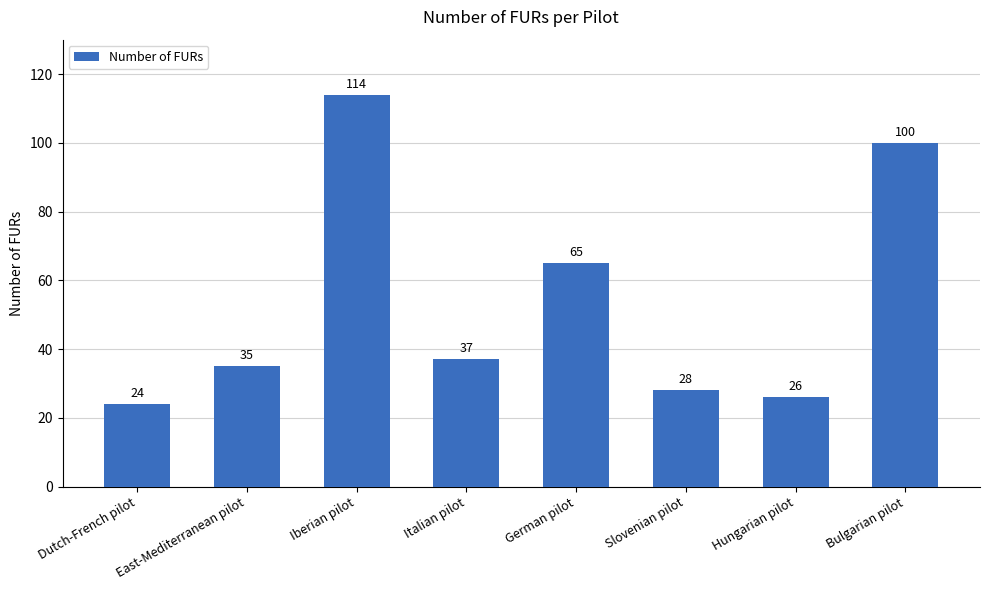

Rank the categories by value from lowest to highest.

Dutch-French pilot, Hungarian pilot, Slovenian pilot, East-Mediterranean pilot, Italian pilot, German pilot, Bulgarian pilot, Iberian pilot